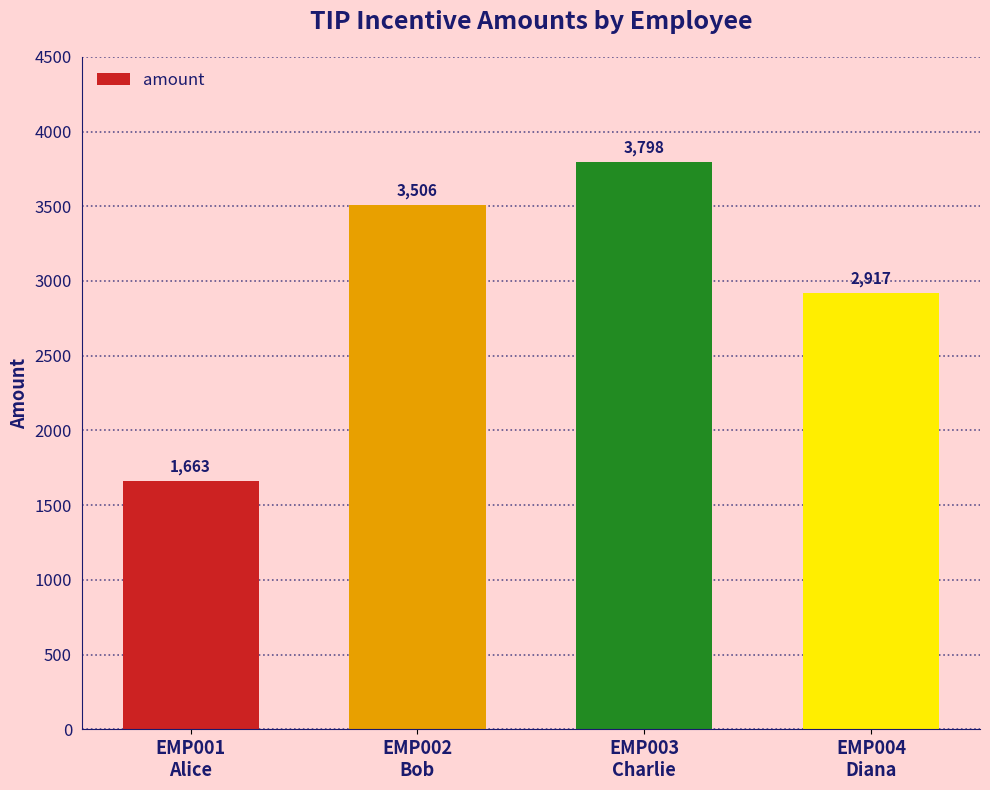

How many data points are less than 3506?

2